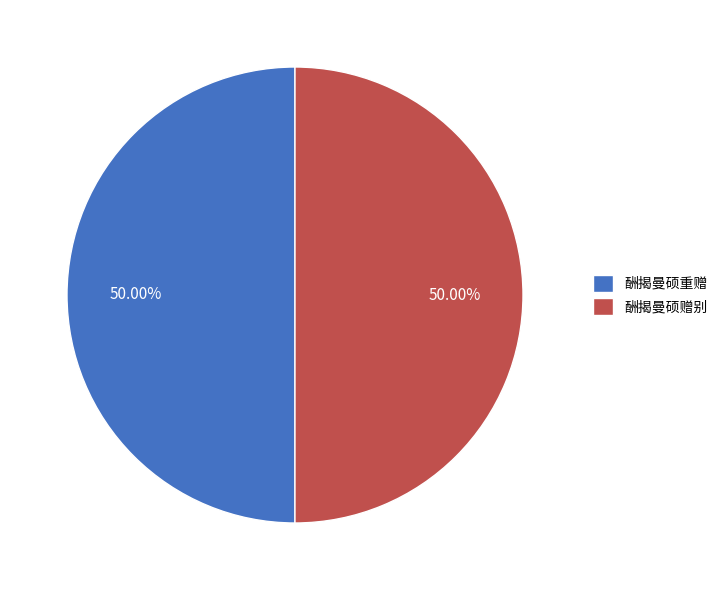

The 酬揭曼硕赠别 slice represents 50% of the pie. True or false?

True